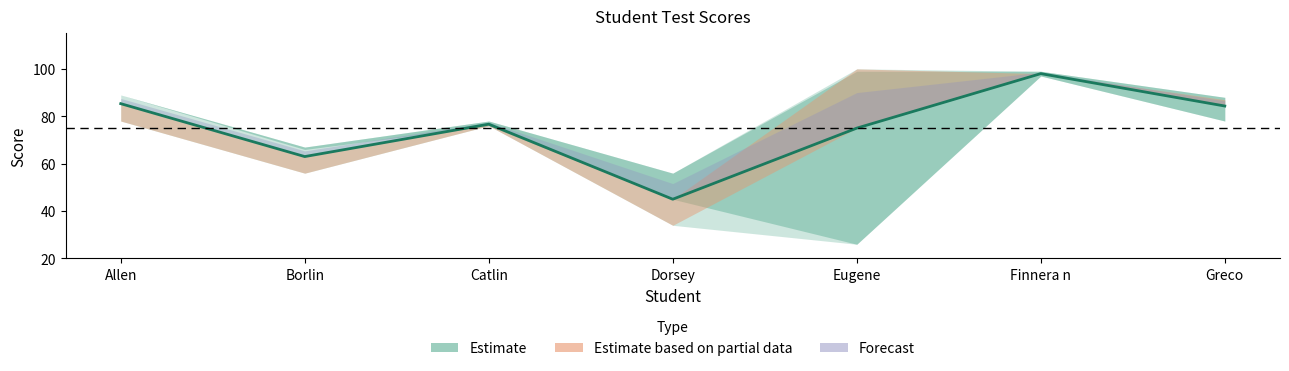

Reading left to right, extract all data points from this chart.

Allen=85.3	Borlin=63.0	Catlin=76.7	Dorsey=45.0	Eugene=75.0	Finnera n=98.0	Greco=84.3